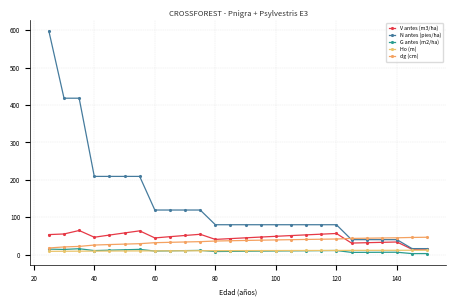

How many data points in N antes (pies/ha) are less than 79?

6